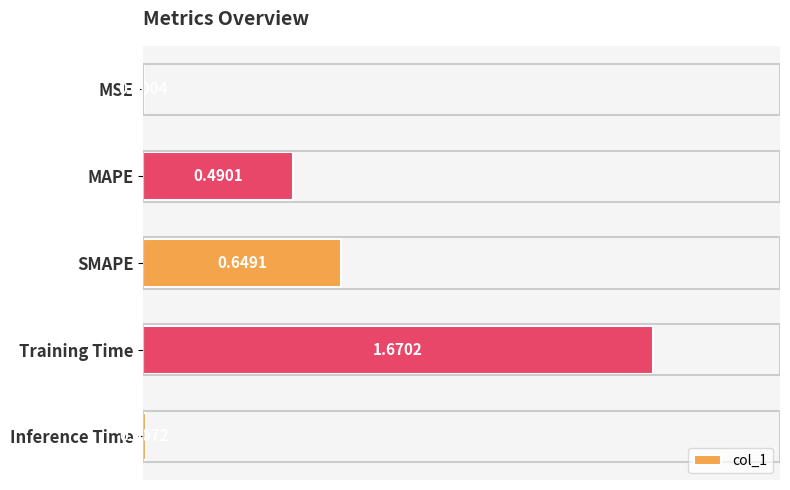

What is the change in value from MSE to MAPE?

+0.5